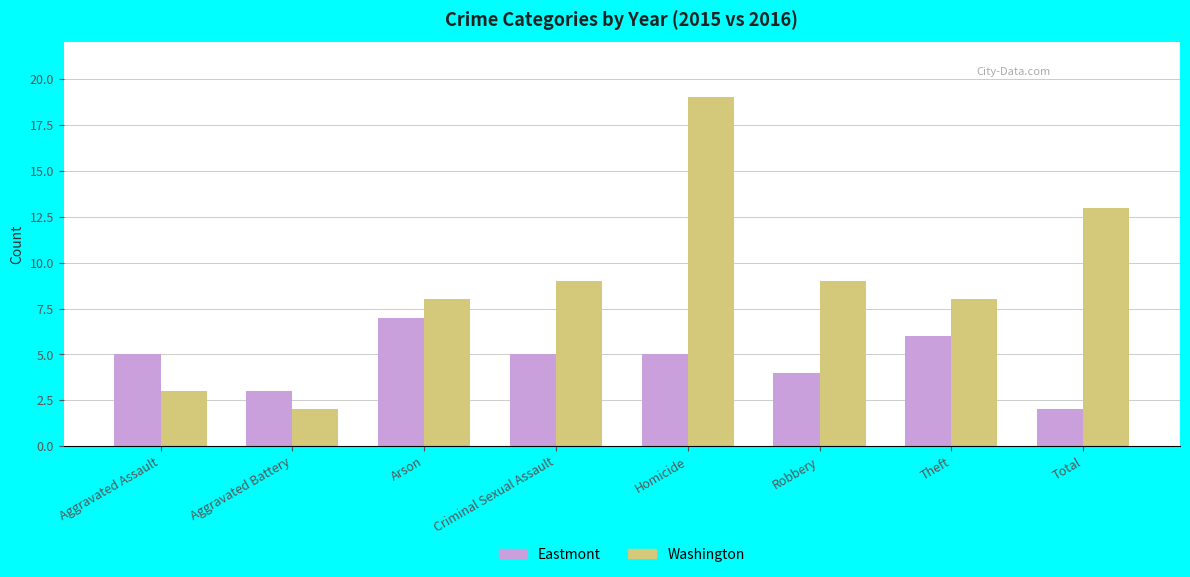

What value does the Eastmont series have at Homicide?

5